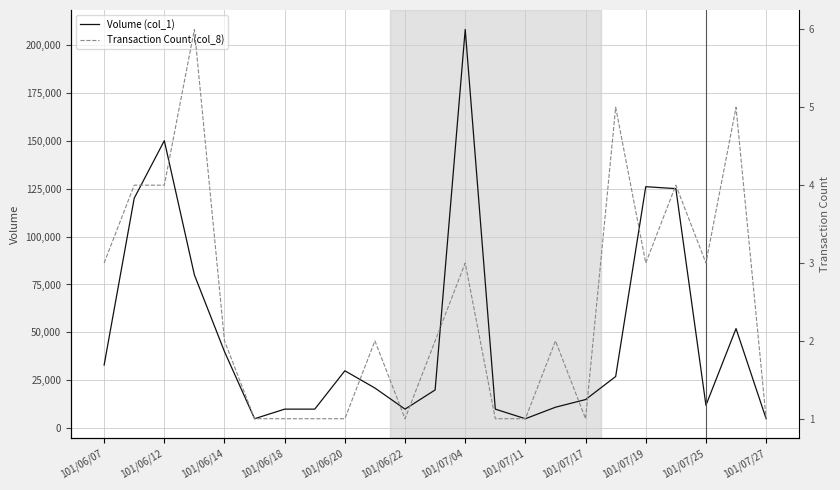

What is the highest value of the Volume (col_1) series?

208000